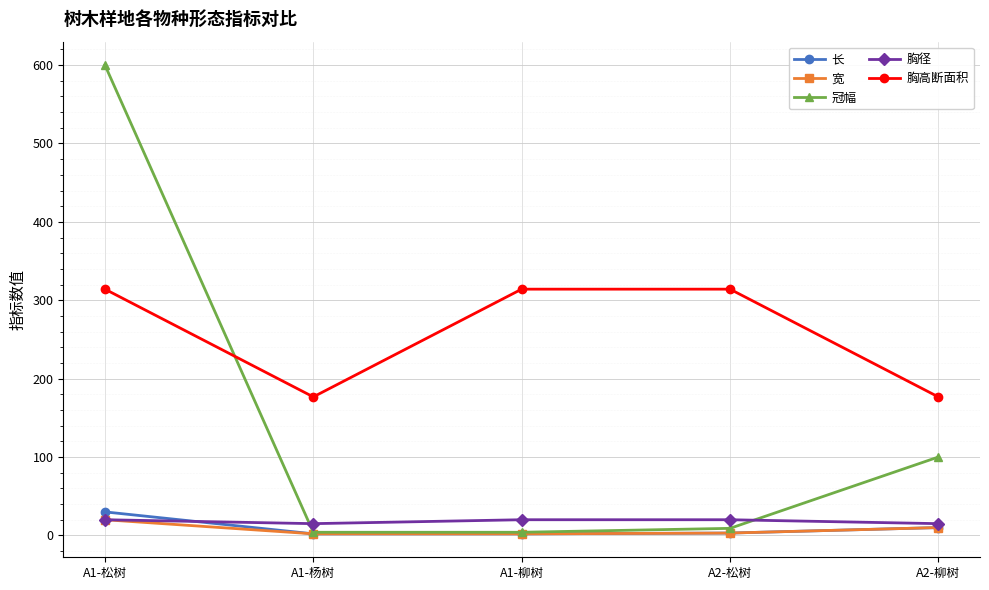

What is the value of the 冠幅 point at the 5th from the left?

100.0